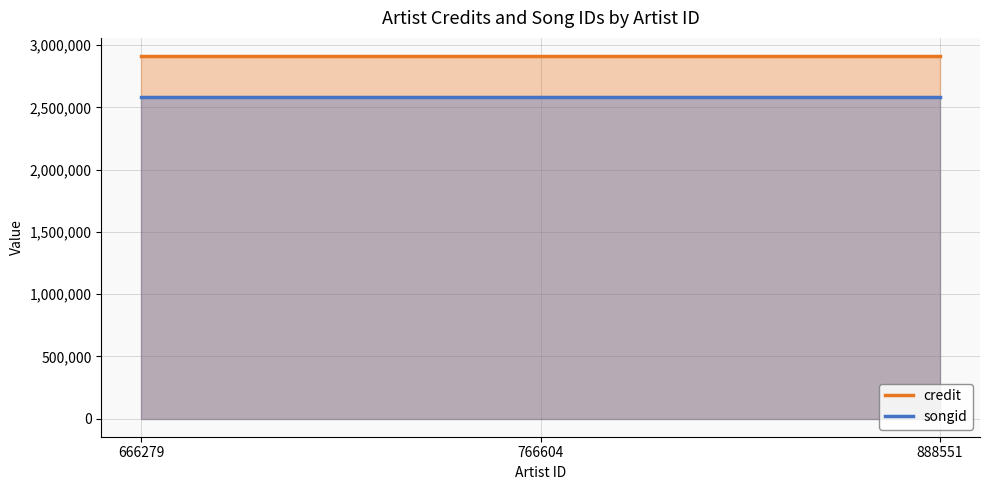

Reading right to left, what are all the values shown in this chart?

credit: 888551=2912130	766604=2912130	666279=2912130
songid: 888551=2586588	766604=2586588	666279=2586588